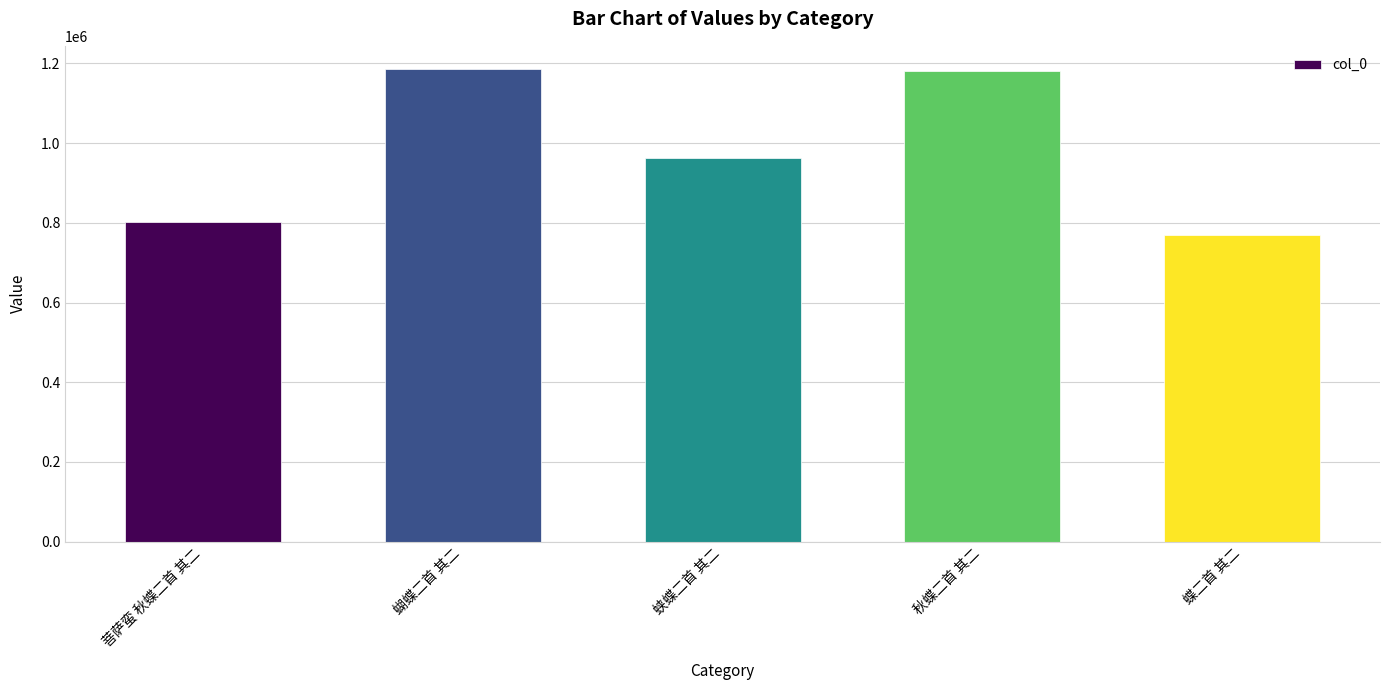

How many values are below 961570?

2